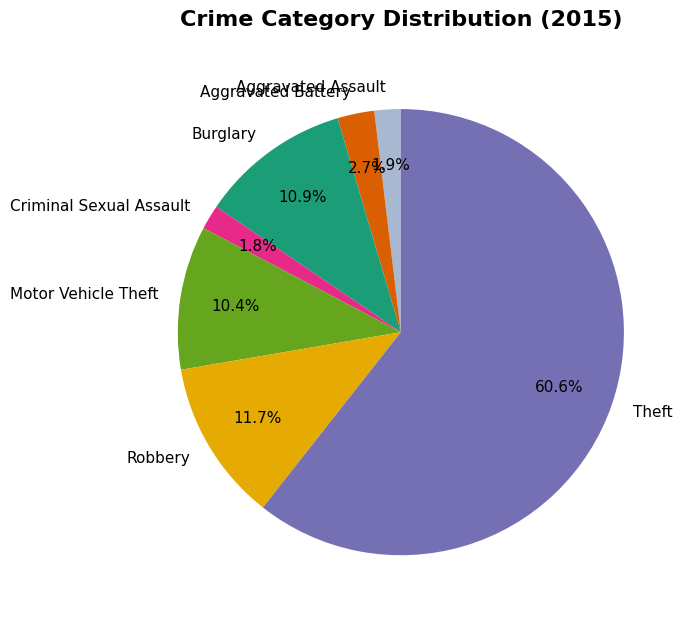

Do Criminal Sexual Assault and Theft together represent more than half of the pie?

Yes